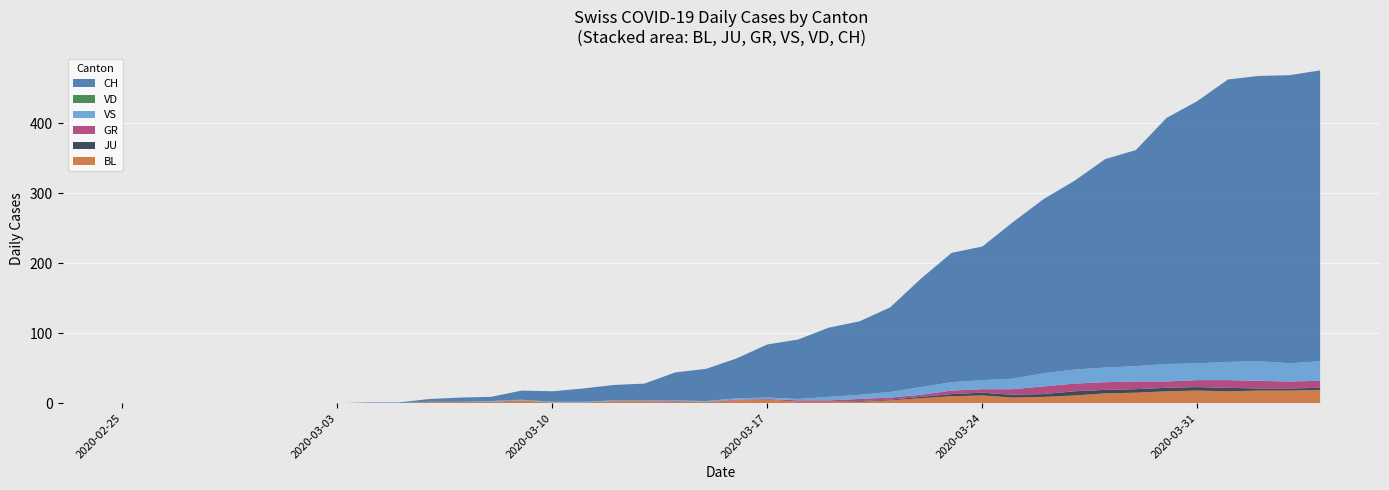

Reading left to right, transcribe all the data shown in this chart.

CH: 0=0	1=0	2=0	3=0	4=0	5=0	6=0	7=0	8=1	9=1	10=4	11=6	12=6	13=13	14=15	15=19	16=22	17=24	18=40	19=46	20=57	21=76	22=85	23=99	24=105	25=121	26=155	27=185	28=191	29=224	30=249	31=270	32=298	33=309	34=352	35=375	36=404	37=408	38=412	39=416
VD: 0=0	1=0	2=0	3=0	4=0	5=0	6=0	7=0	8=0	9=0	10=0	11=0	12=0	13=0	14=0	15=0	16=0	17=0	18=0	19=0	20=0	21=0	22=0	23=0	24=0	25=0	26=0	27=0	28=0	29=0	30=0	31=0	32=0	33=0	34=0	35=0	36=0	37=0	38=0	39=0
GR: 0=0	1=0	2=0	3=0	4=0	5=0	6=0	7=0	8=0	9=0	10=0	11=0	12=0	13=0	14=0	15=0	16=0	17=0	18=1	19=0	20=1	21=1	22=2	23=2	24=3	25=3	26=3	27=5	28=5	29=8	30=11	31=11	32=11	33=11	34=9	35=10	36=11	37=11	38=10	39=10
JU: 0=0	1=0	2=0	3=0	4=0	5=0	6=0	7=0	8=0	9=0	10=0	11=0	12=0	13=0	14=0	15=0	16=0	17=0	18=0	19=0	20=0	21=0	22=0	23=0	24=1	25=1	26=2	27=3	28=4	29=4	30=4	31=6	32=5	33=5	34=5	35=5	36=5	37=3	38=3	39=3
VS: 0=0	1=0	2=0	3=0	4=0	5=0	6=0	7=0	8=0	9=0	10=0	11=0	12=1	13=1	14=1	15=1	16=1	17=1	18=1	19=1	20=2	21=2	22=2	23=5	24=6	25=8	26=11	27=12	28=13	29=15	30=19	31=20	32=21	33=22	34=25	35=24	36=26	37=28	38=26	39=28
BL: 0=0	1=0	2=0	3=0	4=0	5=0	6=0	7=0	8=0	9=0	10=2	11=2	12=2	13=4	14=1	15=1	16=3	17=3	18=2	19=2	20=4	21=5	22=2	23=2	24=2	25=4	26=7	27=10	28=11	29=8	30=9	31=11	32=14	33=15	34=17	35=18	36=17	37=18	38=18	39=19